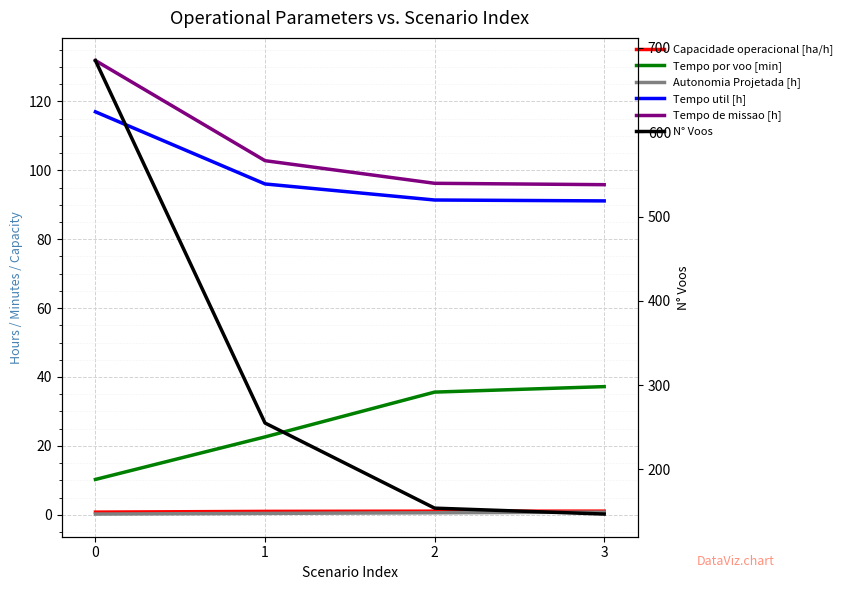

Does the chart display data point markers on the line(s)?

No